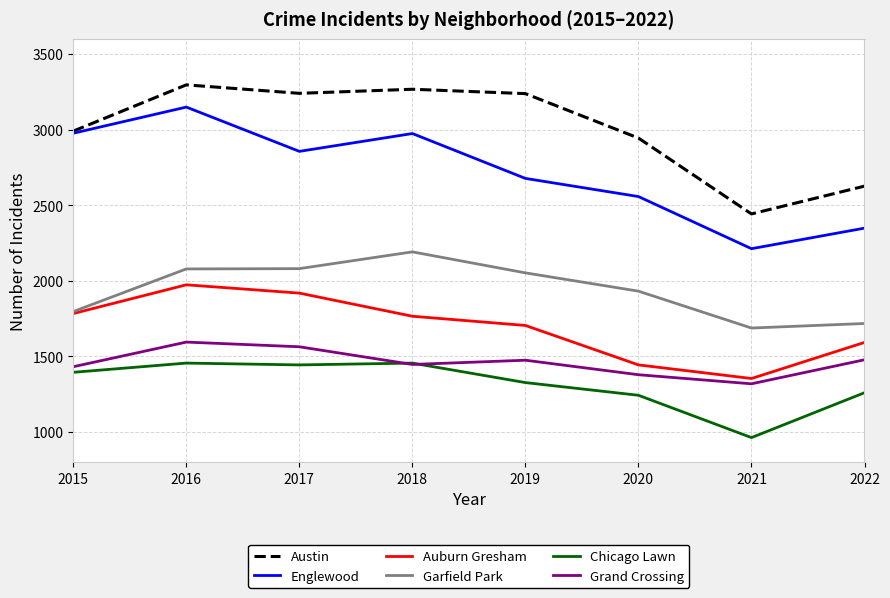

What is the sum of the Grand Crossing values at 2022 and 2021?

2795